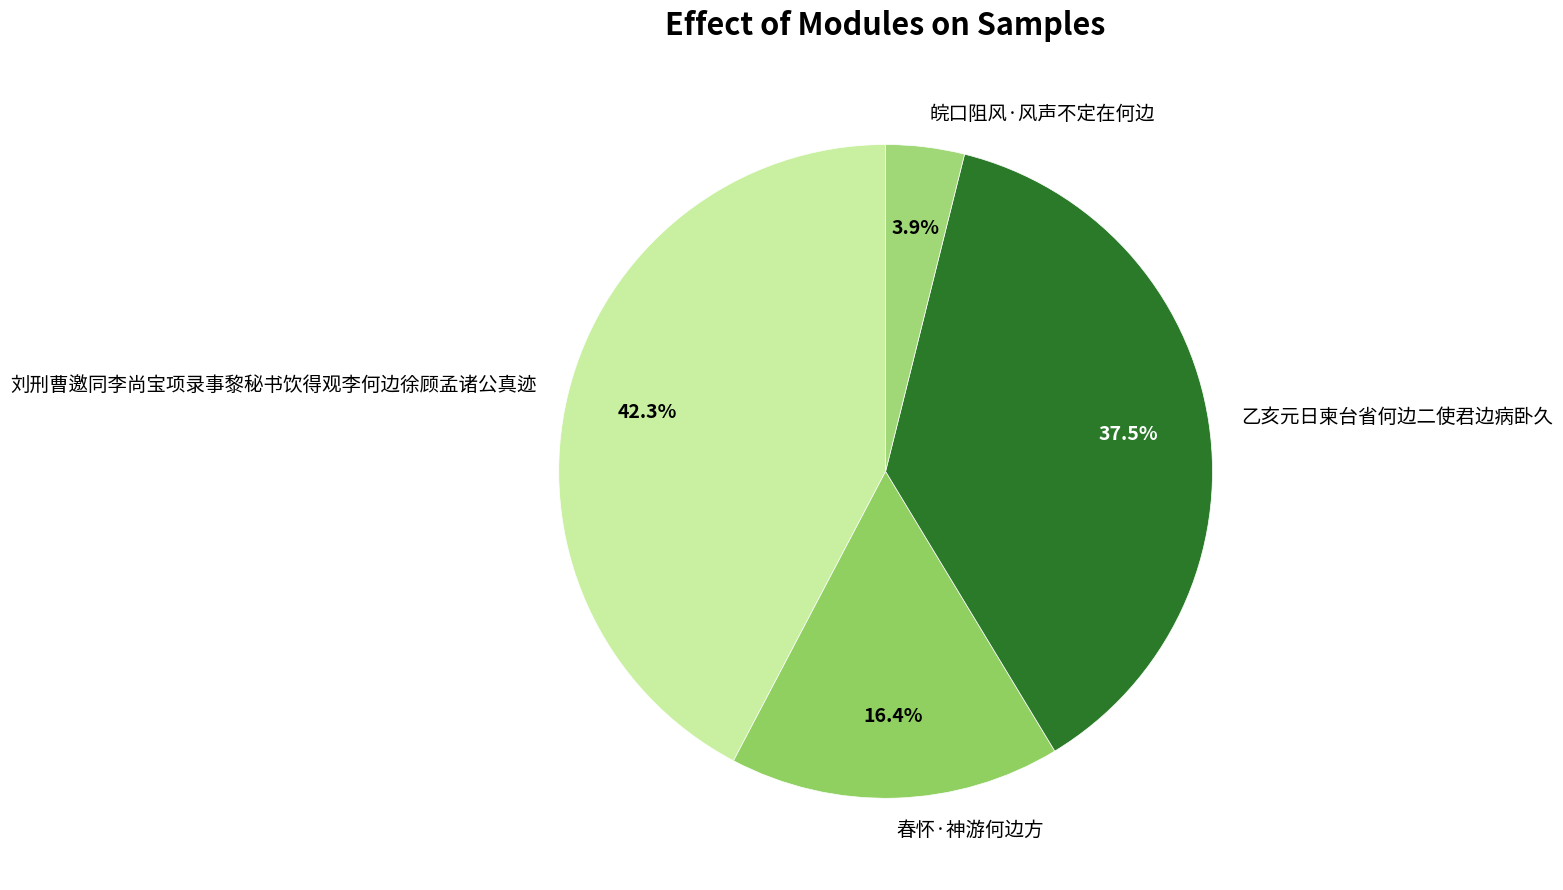

How much of the chart is everything except 乙亥元日柬台省何边二使君边病卧久?

62.5%